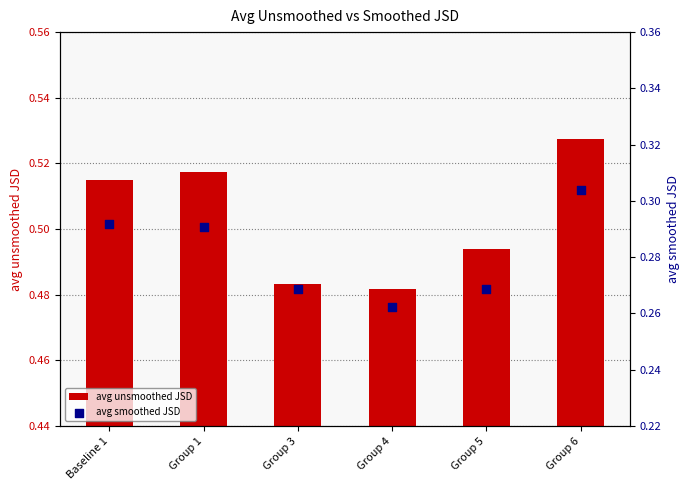

What are all the series names shown in the legend?

avg unsmoothed JSD, avg smoothed JSD